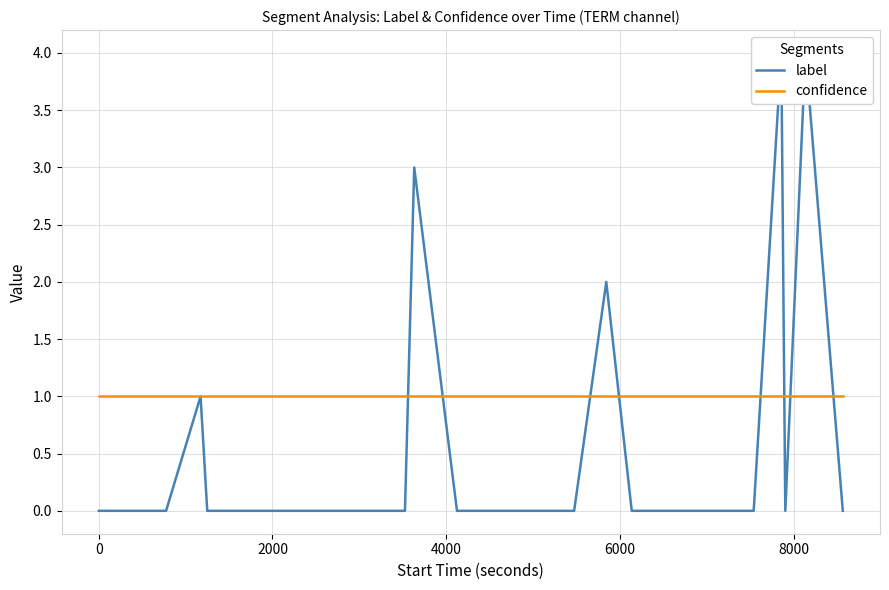

Reading left to right, what are all the values shown in this chart?

label: 0	0	0	0	1	0	0	0	0	0	0	0	0	0	3	0	0	0	0	0	0	2	0	0	0	0	0	0	0	0	4	0	4	0
confidence: 1	1	1	1	1	1	1	1	1	1	1	1	1	1	1	1	1	1	1	1	1	1	1	1	1	1	1	1	1	1	1	1	1	1